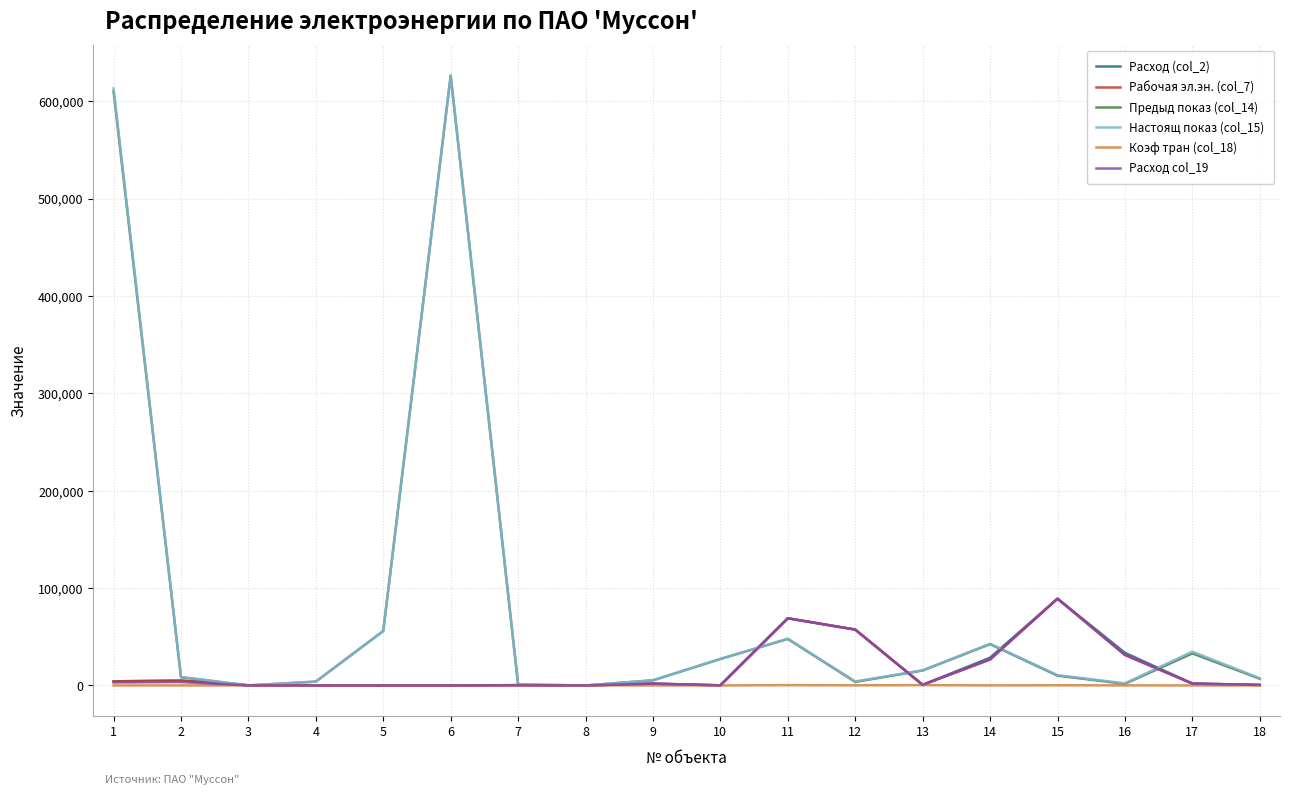

Is the value of Настоящ показ (col_15) at 17 greater than the value of Рабочая эл.эн. (col_7) at 13?

Yes